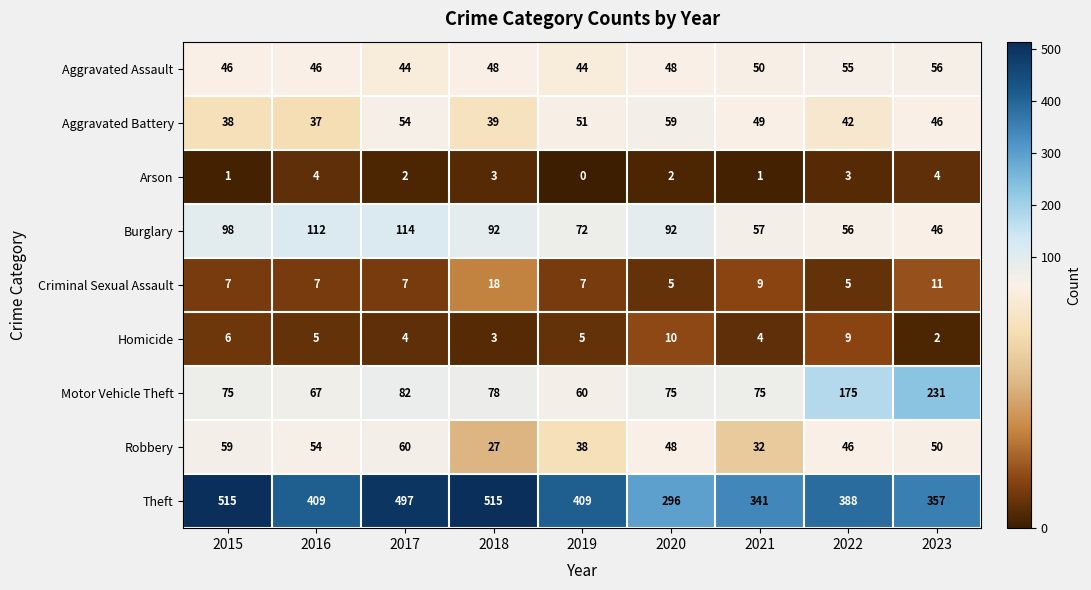

Rank the series by their maximum value, from highest to lowest.

Theft, Motor Vehicle Theft, Burglary, Robbery, Aggravated Battery, Aggravated Assault, Criminal Sexual Assault, Homicide, Arson